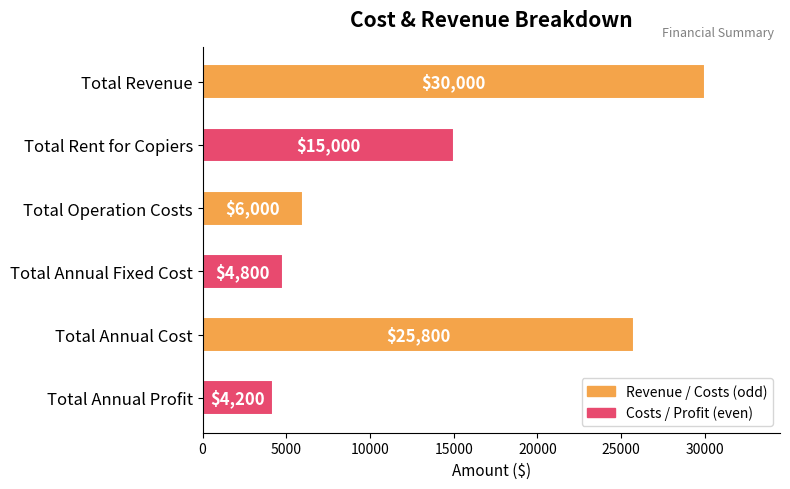

How many bars are there in total?

6